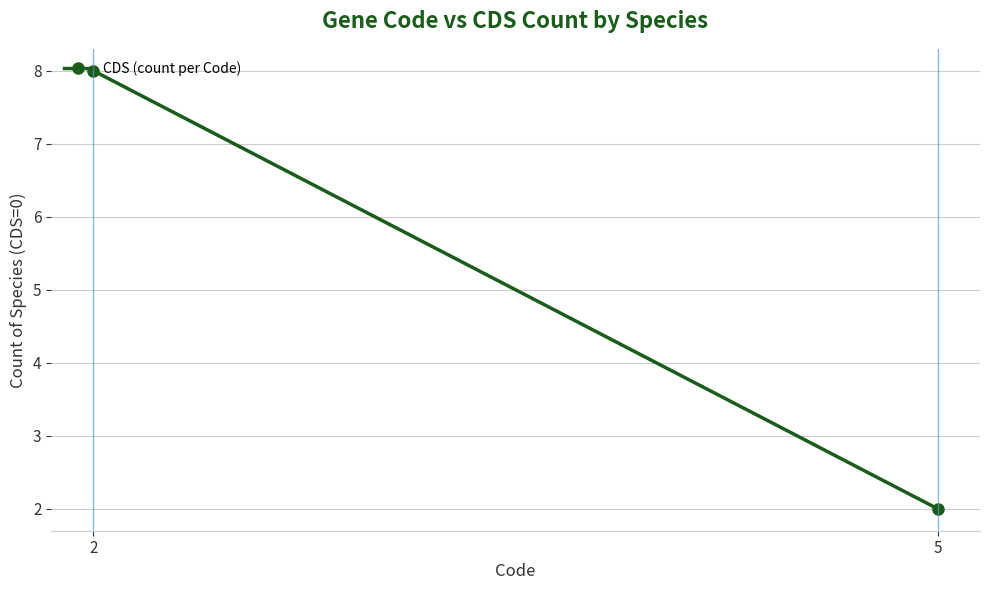

What is the value of the 2nd point from the left?

2